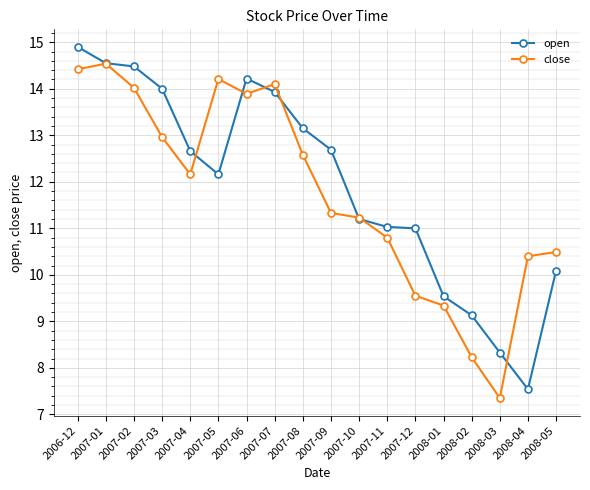

What is the lowest value of the open series?

7.5